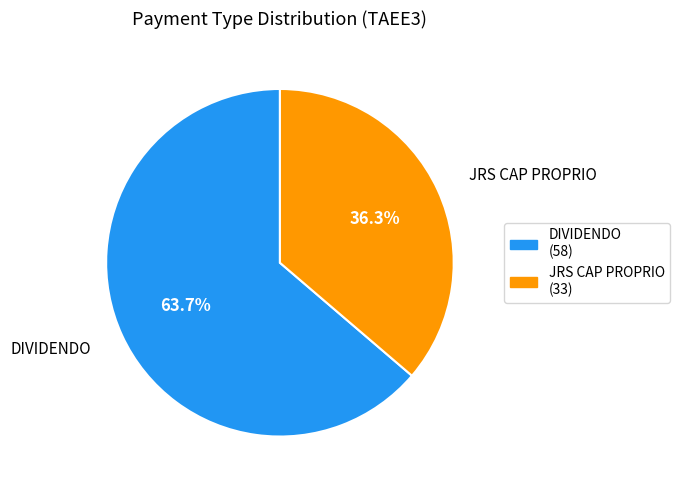

What percentage is NOT represented by DIVIDENDO?

36.3%